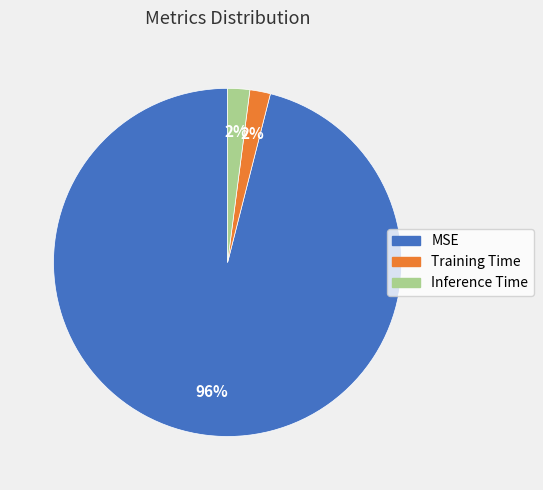

Which category accounts for the majority?

MSE